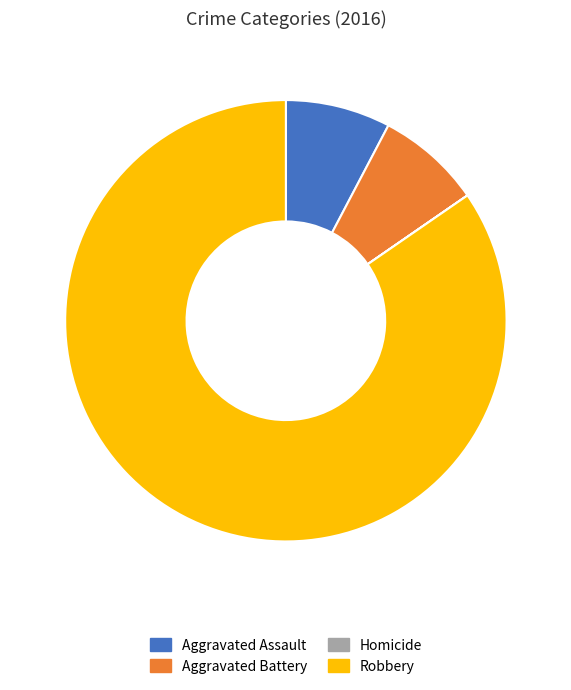

Is there any slice that represents more than half of the pie?

Yes